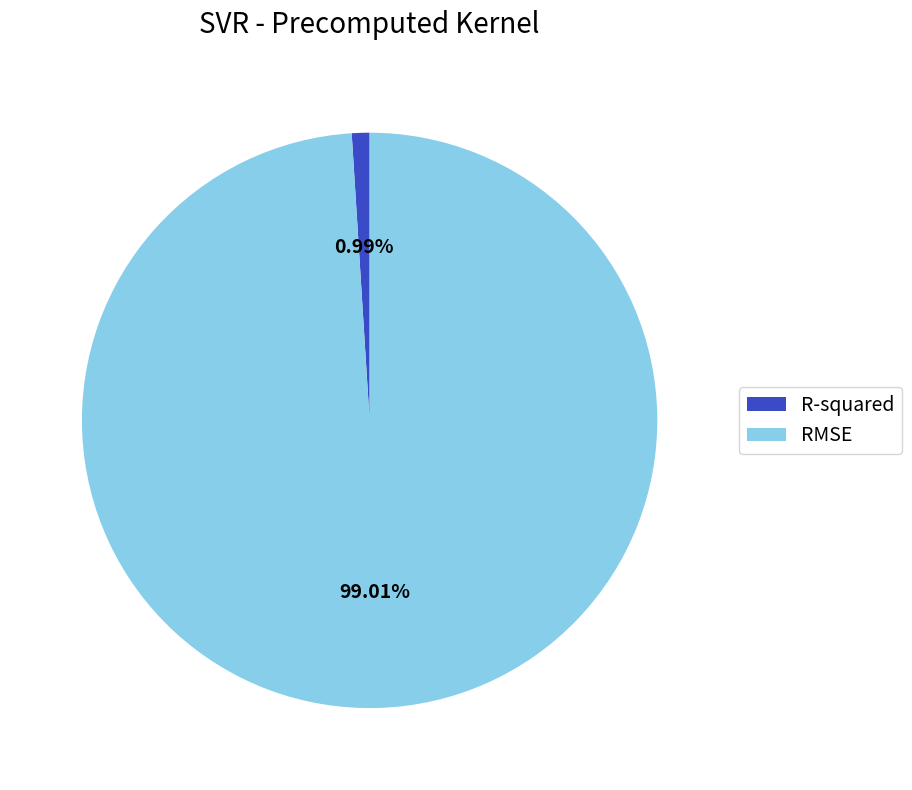

To the nearest percent, what percentage of the pie is R-squared?

1%